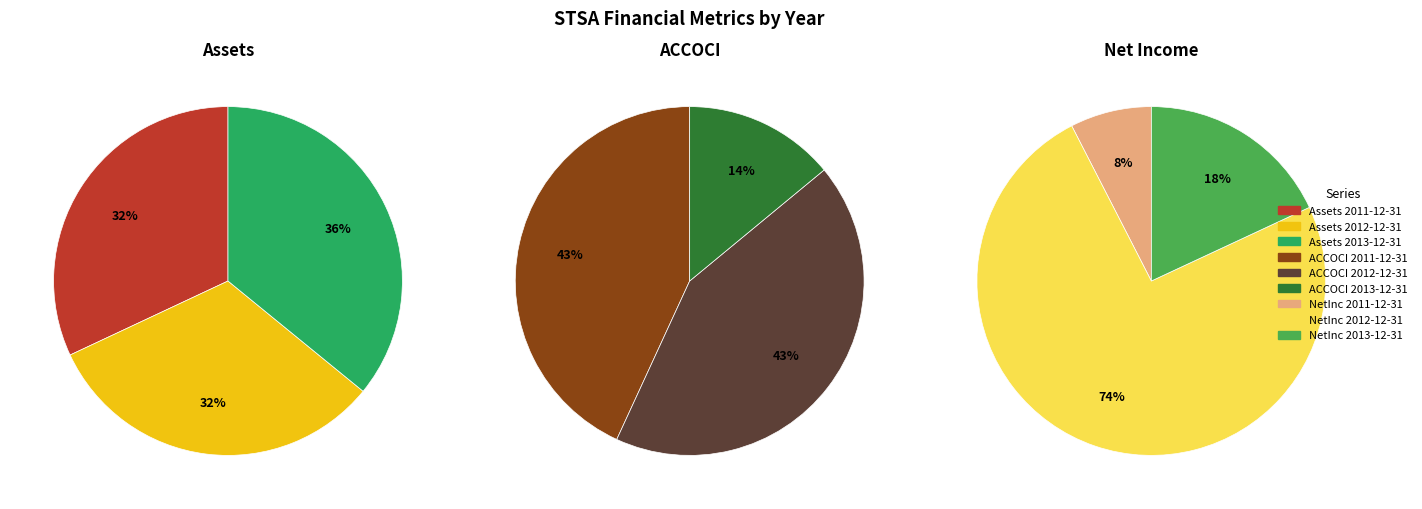

How much of the chart is everything except 2012-12-31?

67.9%